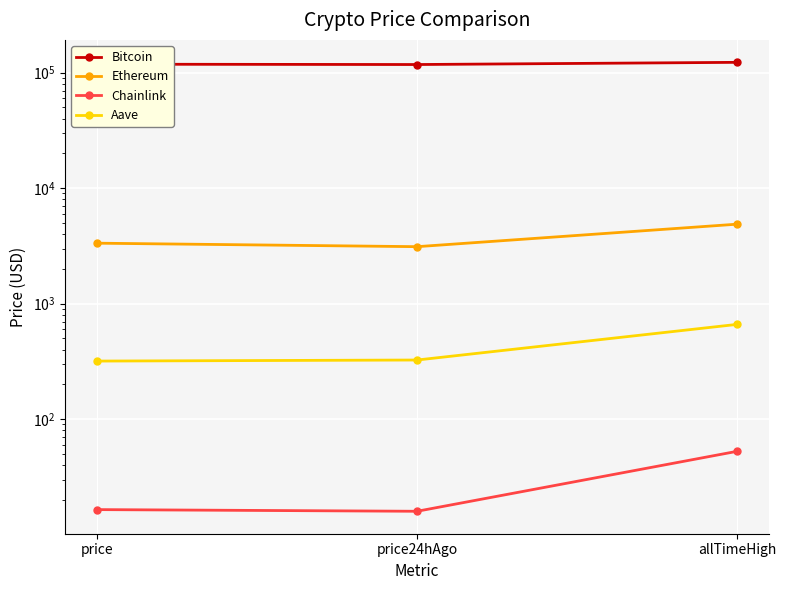

Which series changed the most between price and allTimeHigh?

Bitcoin